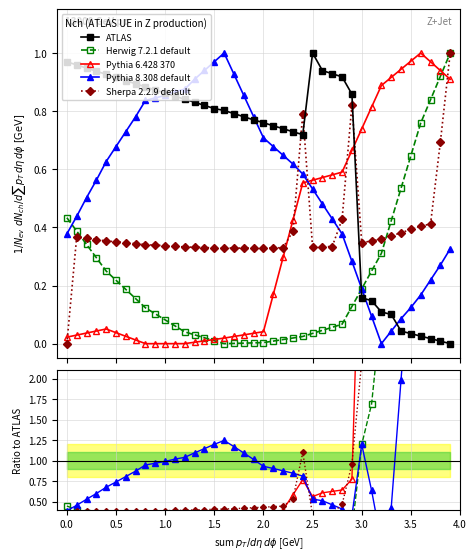

How many positive values does the Sherpa 2.2.9 default series have?

38